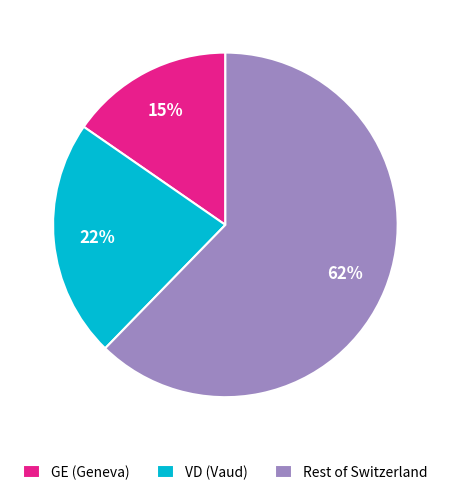

Is the sum of VD (Vaud) and Rest of Switzerland greater than half?

Yes